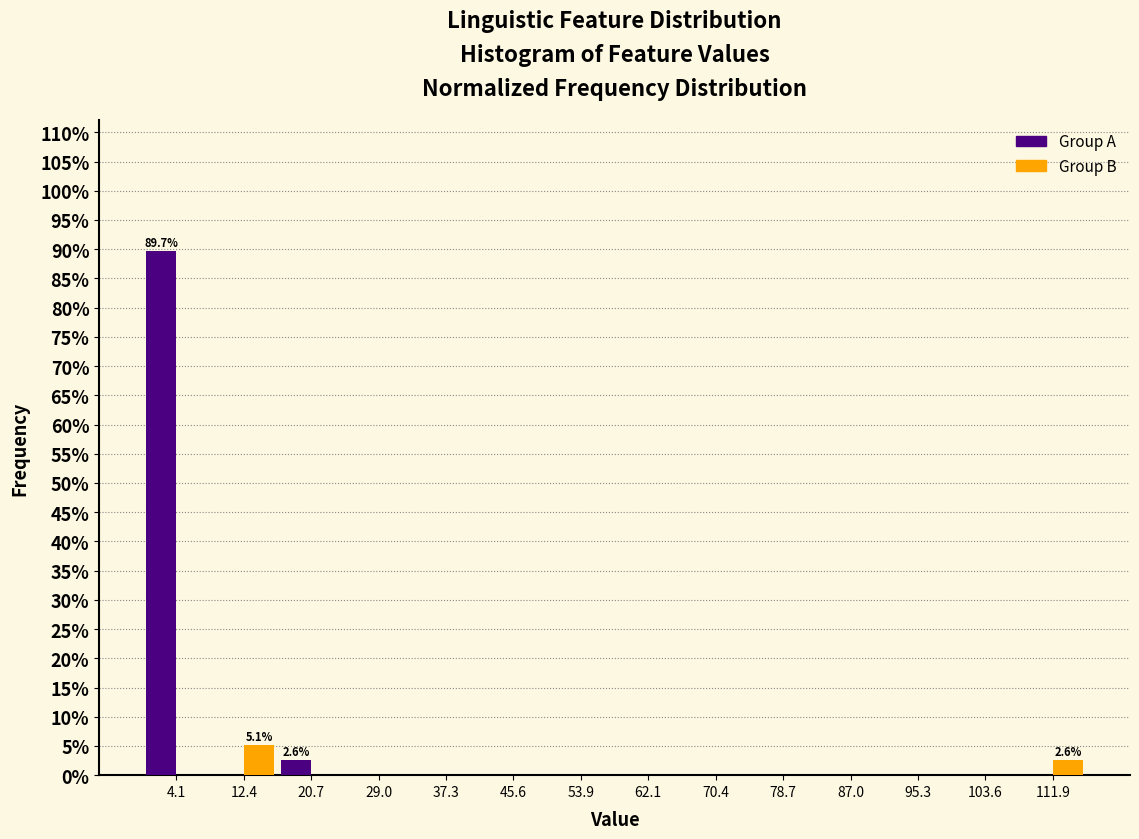

In the Group B series, which range on the x-axis has the tallest bar?

8 to 17